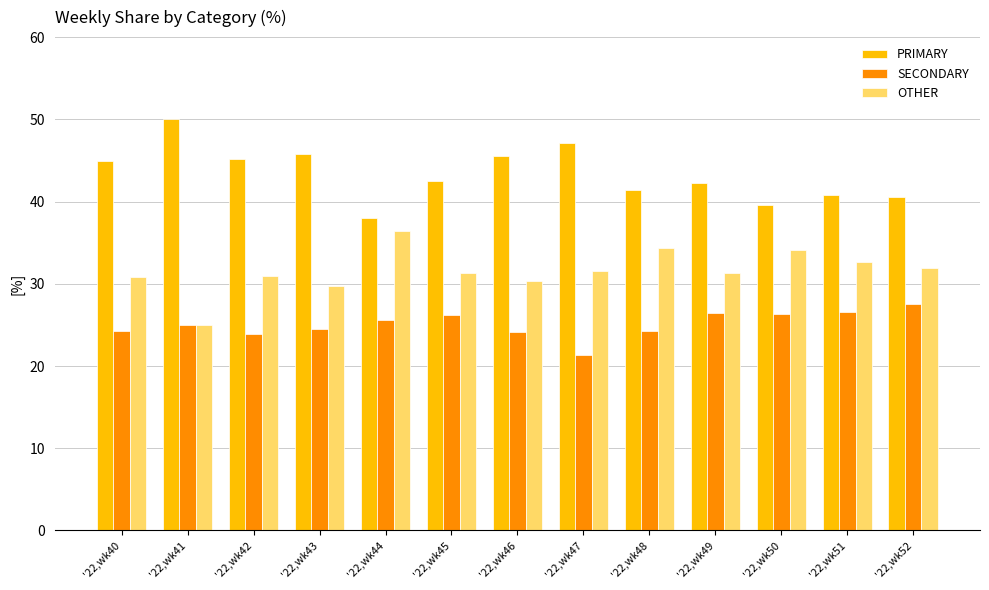

List the series in order of their peak value, highest first.

PRIMARY, OTHER, SECONDARY